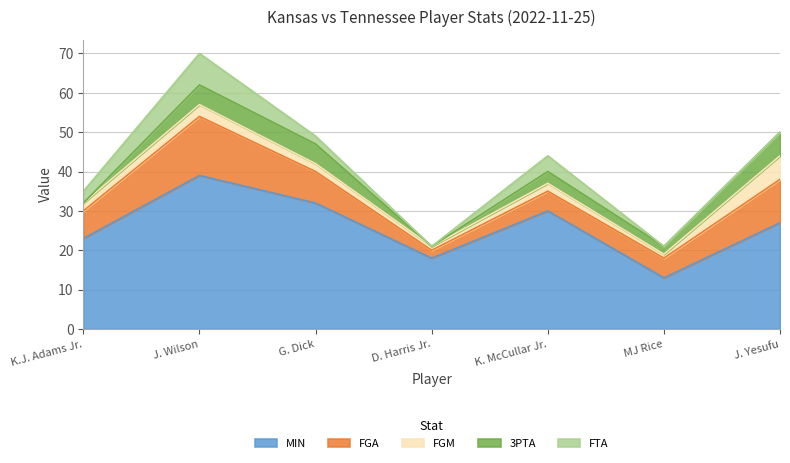

Count the FTA values in the range 0 to 4.

6